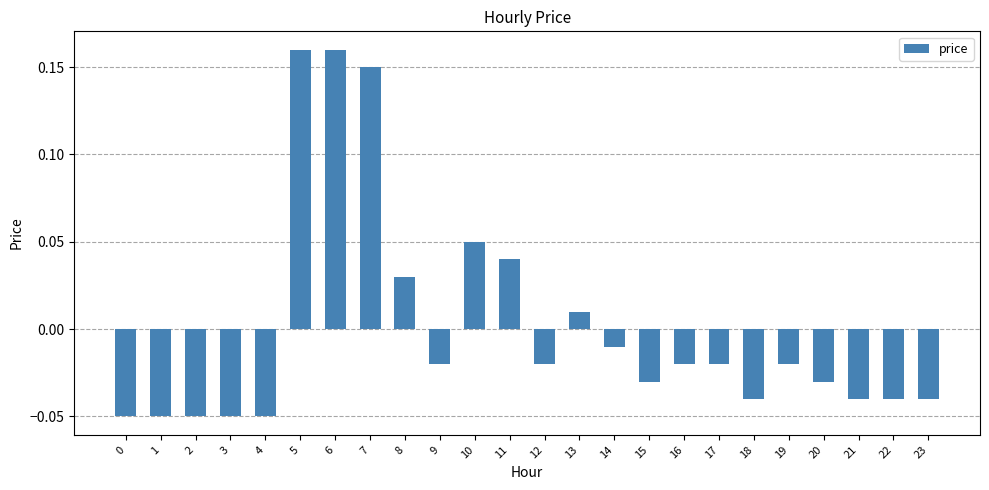

How many values exceed 0?

7